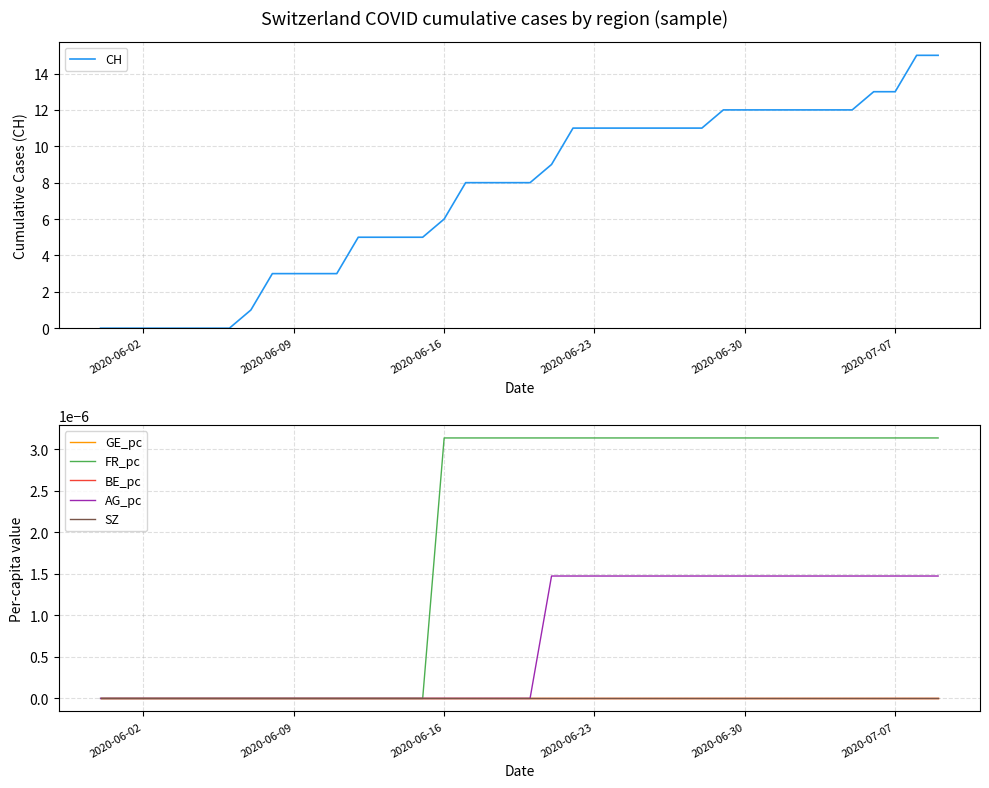

Which series has the largest range (max minus min)?

CH